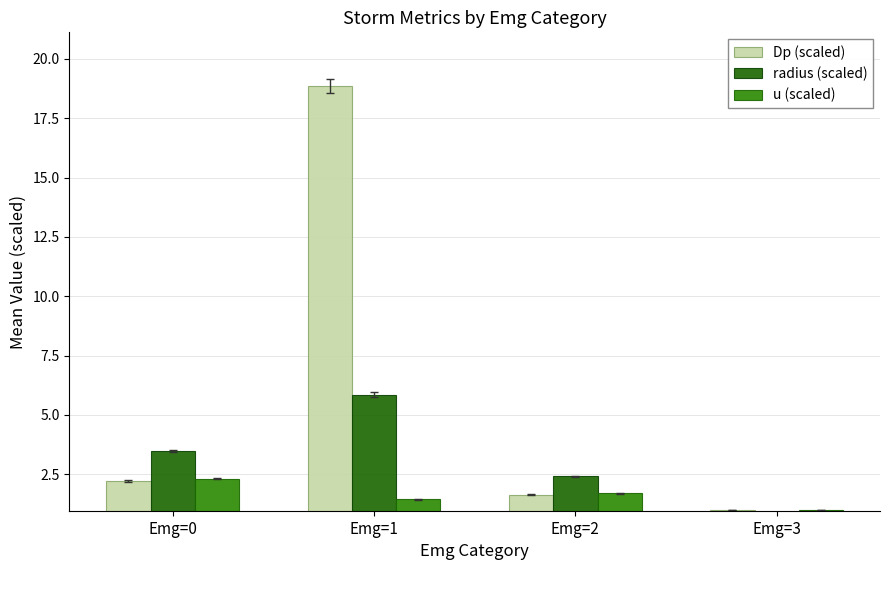

What is the average value of the u (scaled) series?

1.6